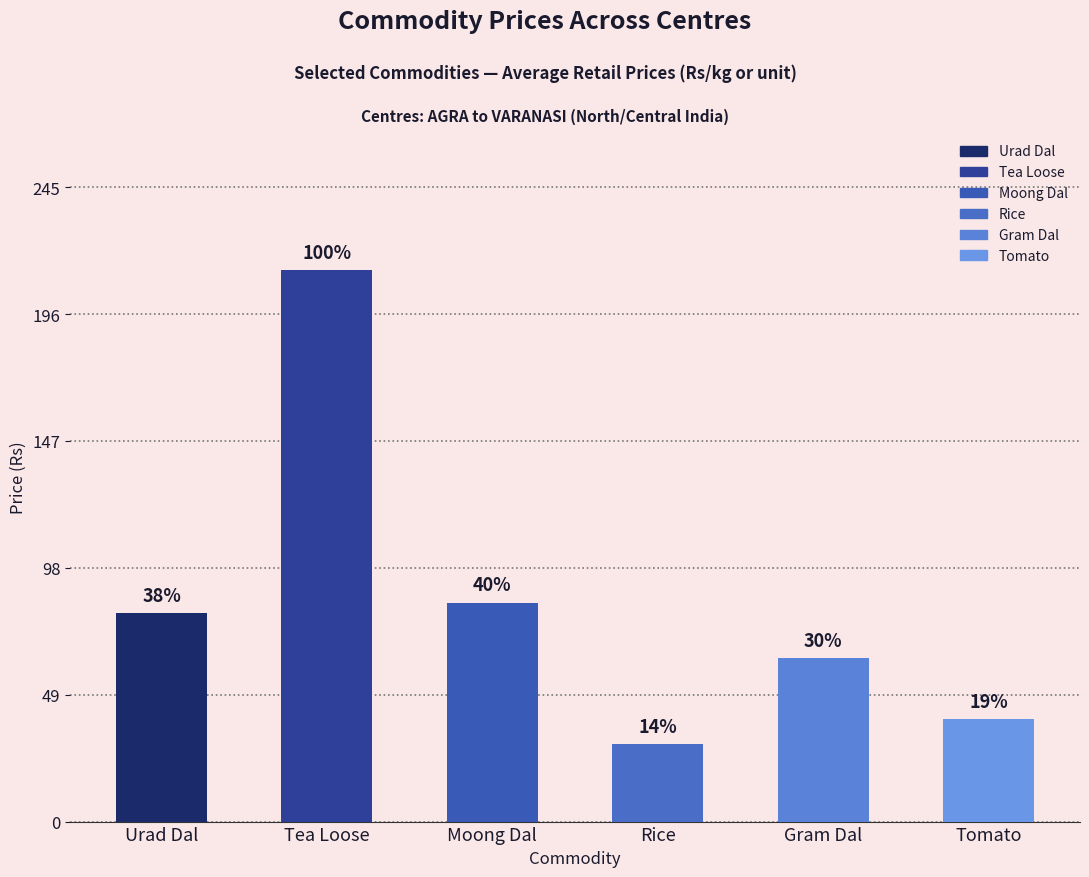

Are the bars horizontal?

No